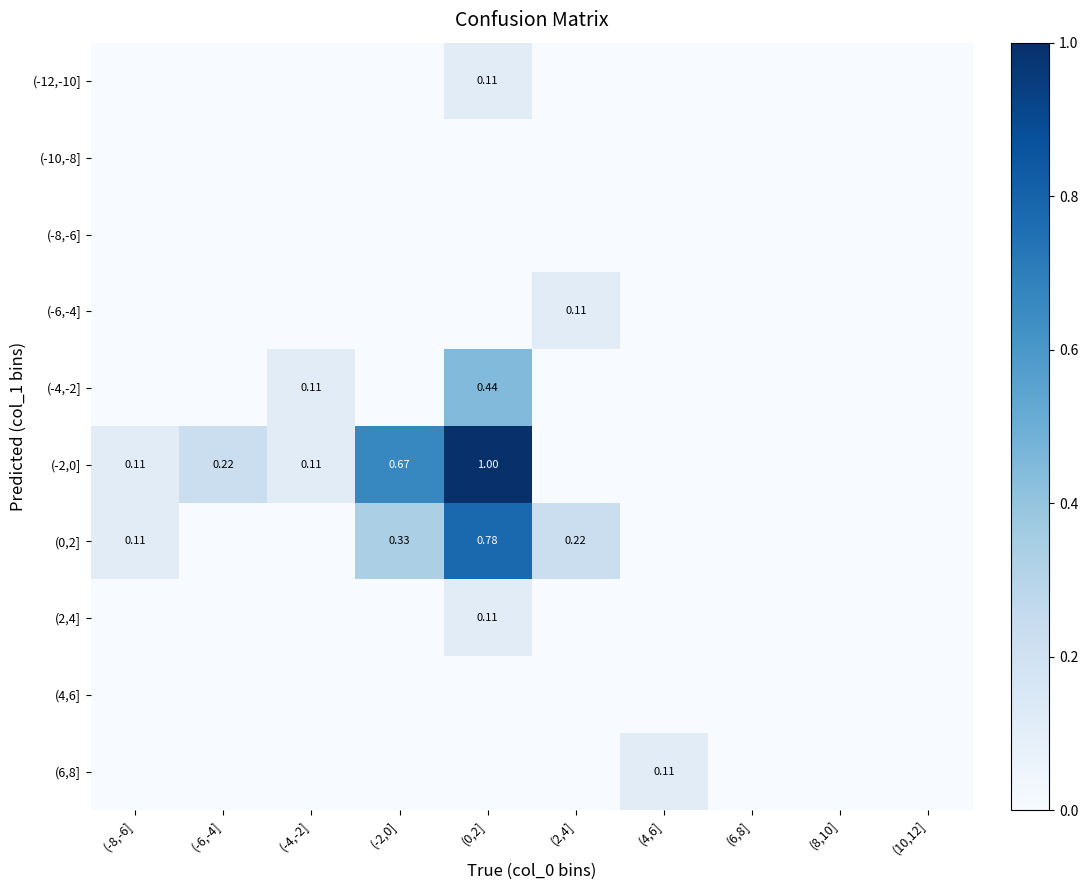

Rank the categories by (-6,-4] value from highest to lowest.

(2,4], (-8,-6], (-6,-4], (-4,-2], (-2,0], (0,2], (4,6], (6,8], (8,10], (10,12]